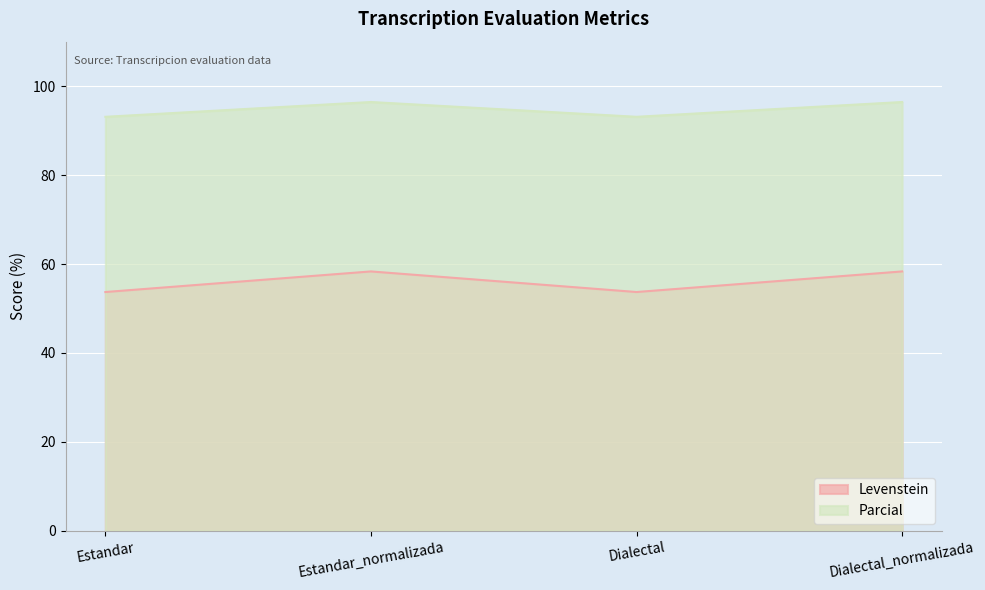

What is the difference between the maximum and minimum values in the Parcial series?

3.3